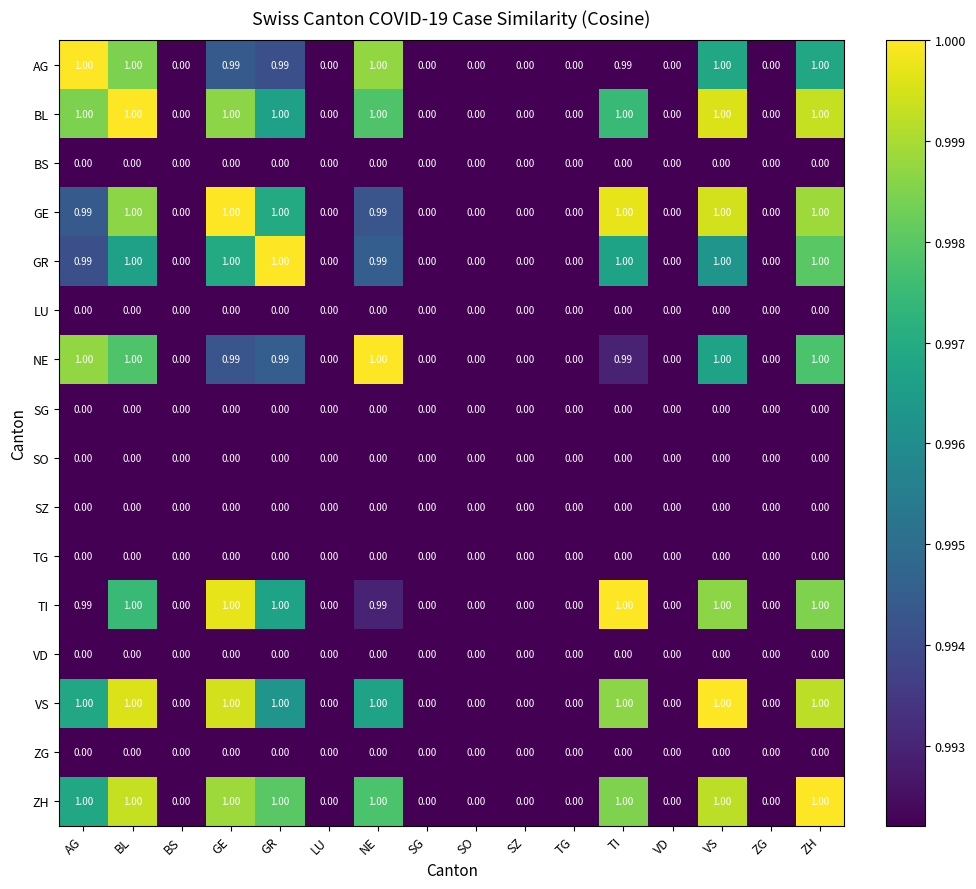

What is the difference between the highest and lowest values at GE?

1.0